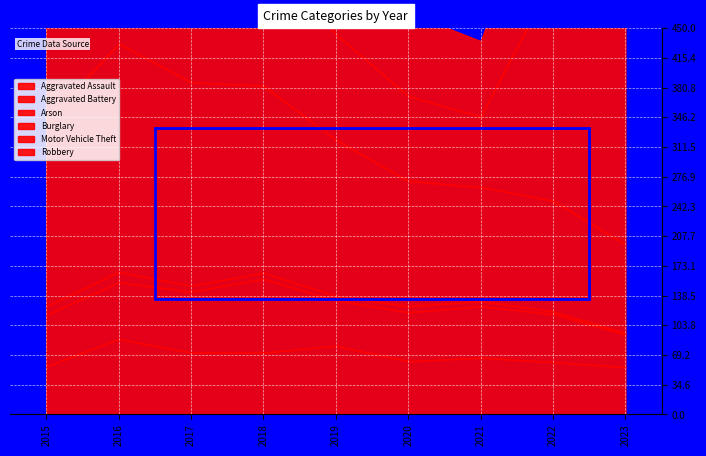

How many lines are shown in the chart?

6